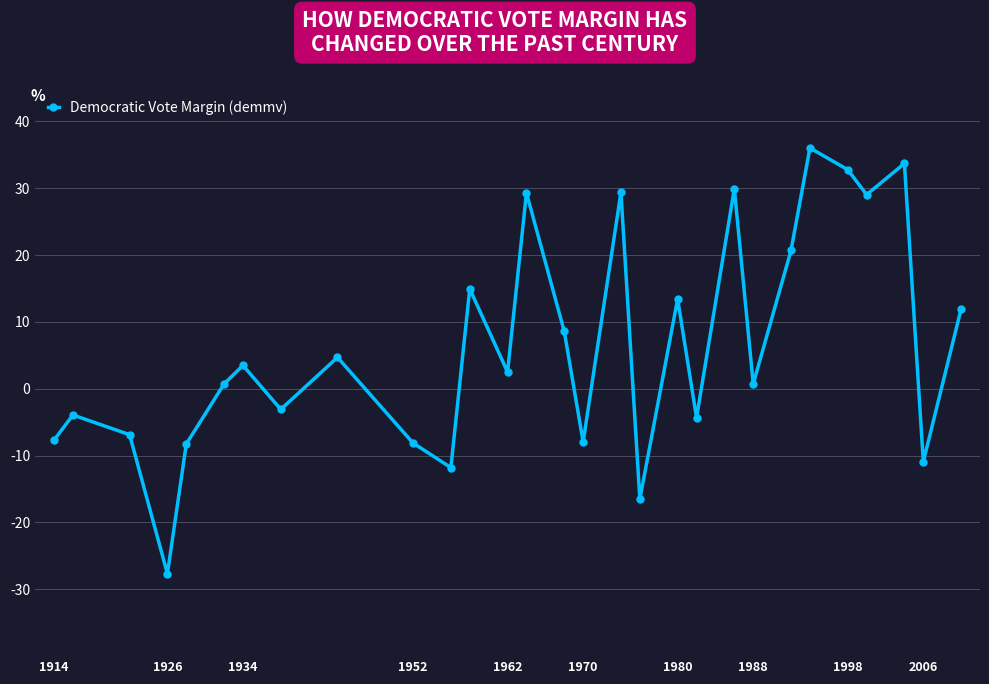

What is the value of the 27th point from the left?

33.7